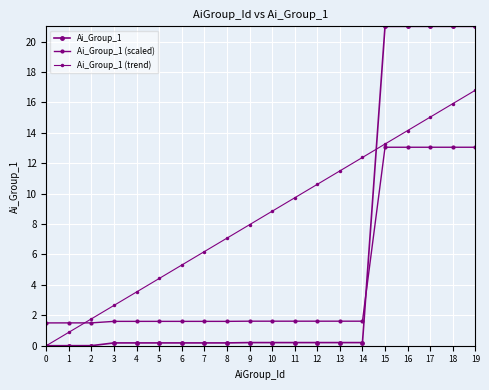

How many intersections are there between Ai_Group_1 (scaled) and Ai_Group_1 (trend)?

1